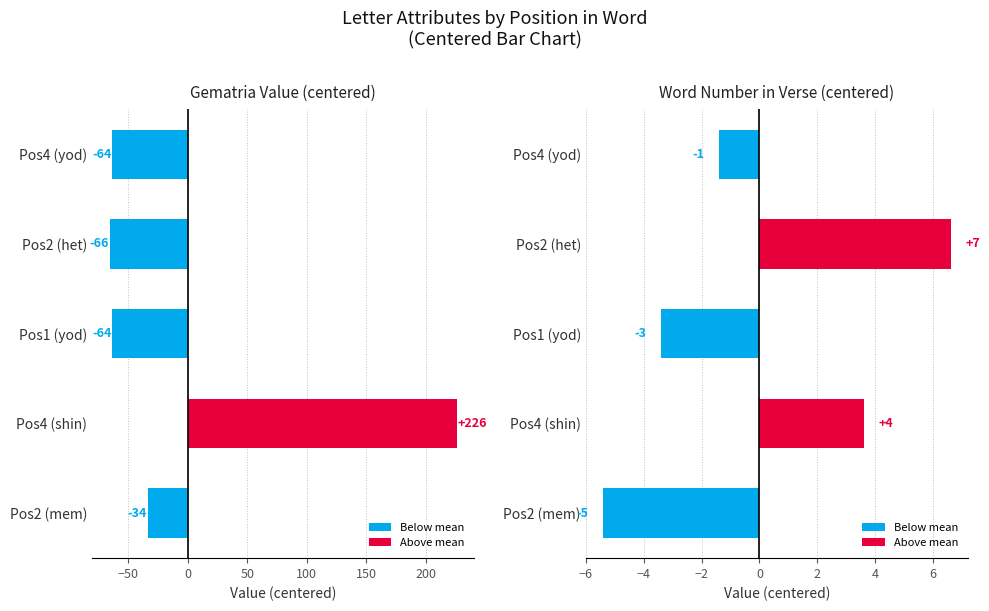

Between Pos2 (het) and Pos4 (shin), which is larger?

Pos2 (het)